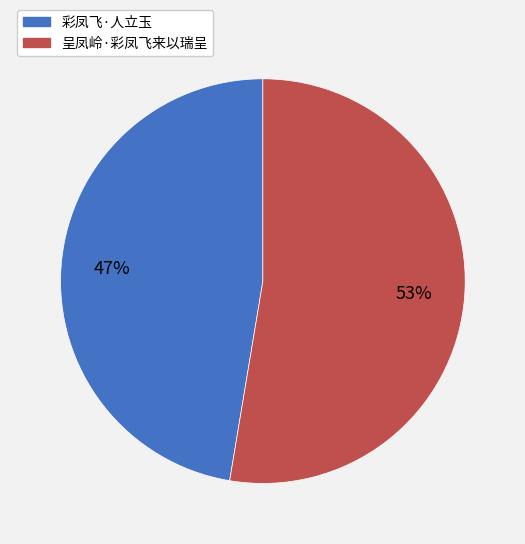

What percentage is the 呈凤岭·彩凤飞来以瑞呈 slice, to the nearest percent?

53%